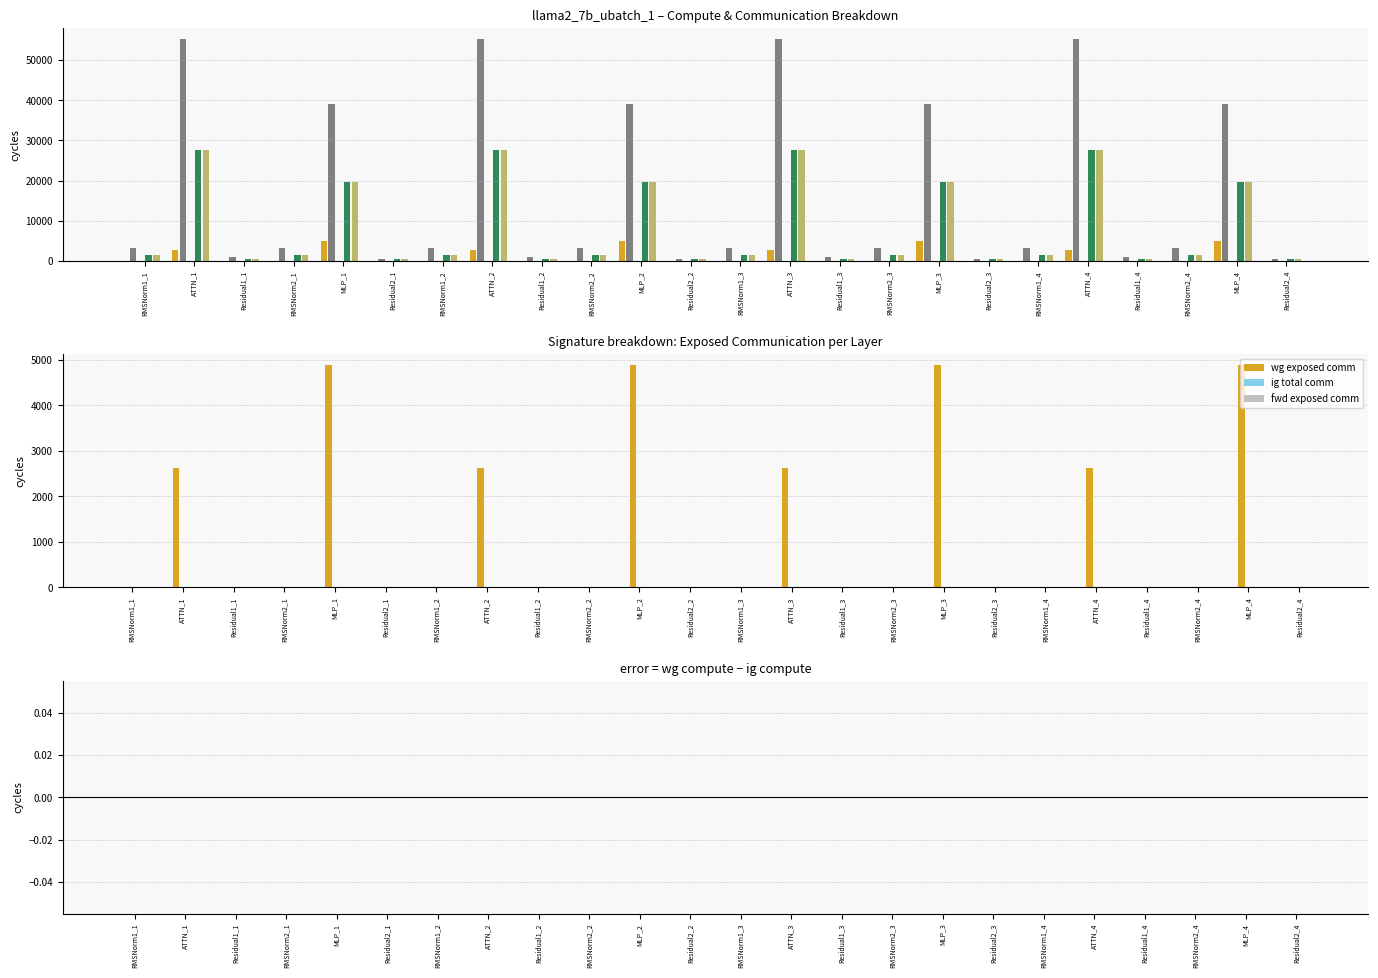

At how many categories does at least one series exceed 20112?

8